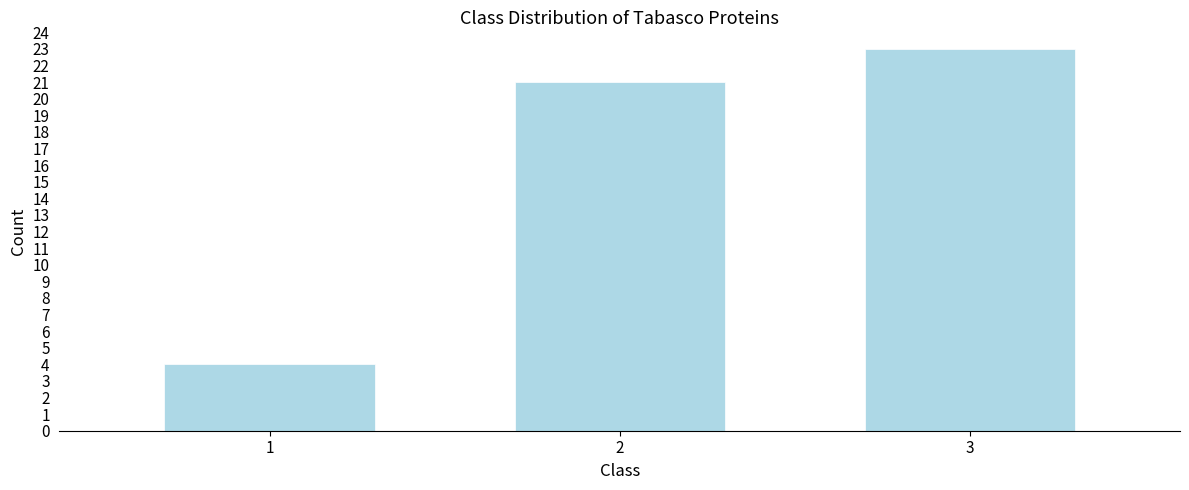

Reading right to left, extract all data points from this chart.

3=23	2=21	1=4